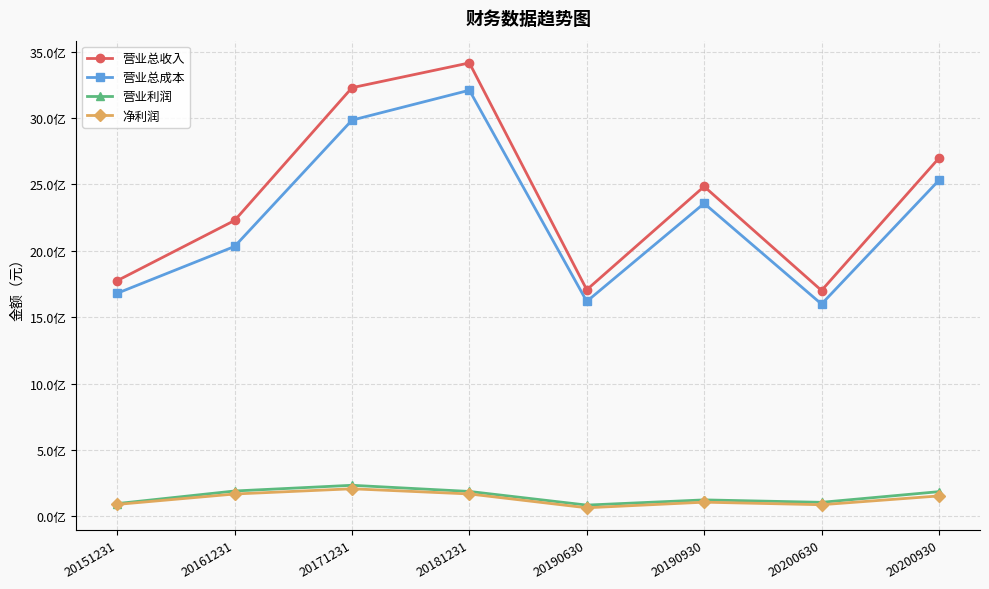

Is this an area chart (filled region under the line)?

No